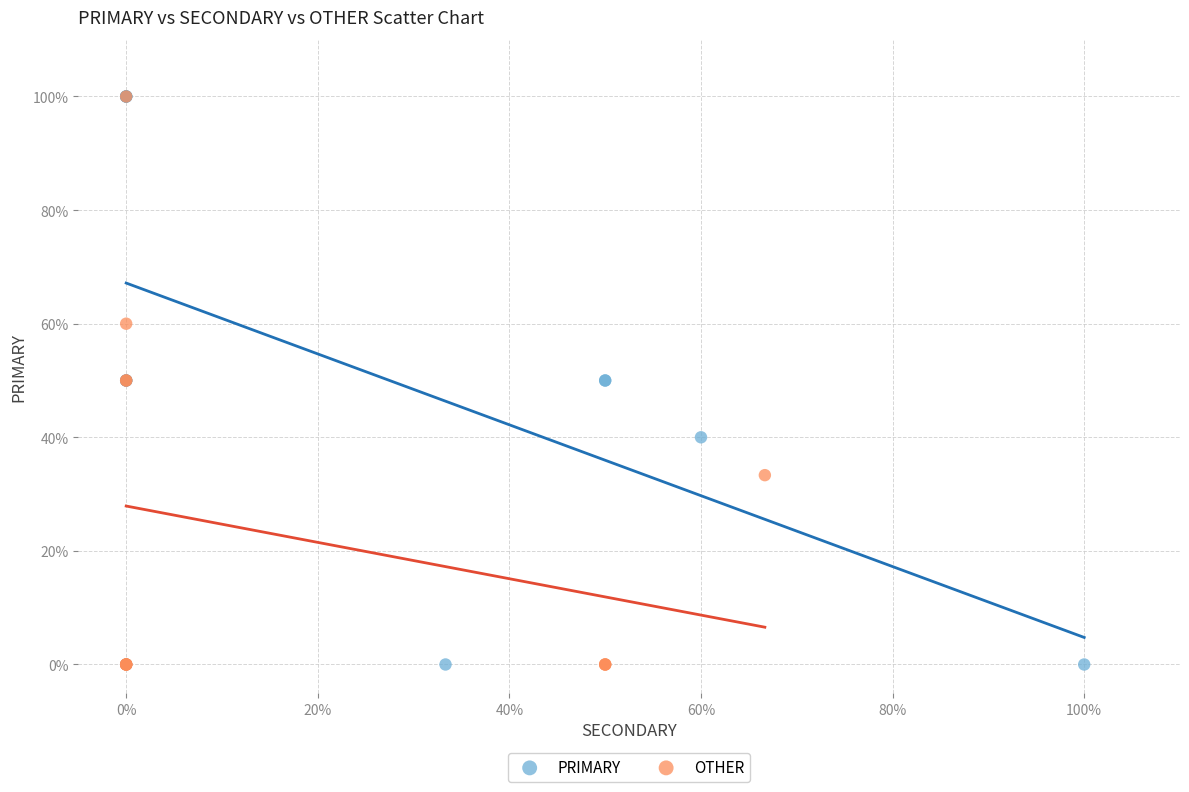

What are all the series names shown in the legend?

PRIMARY, OTHER